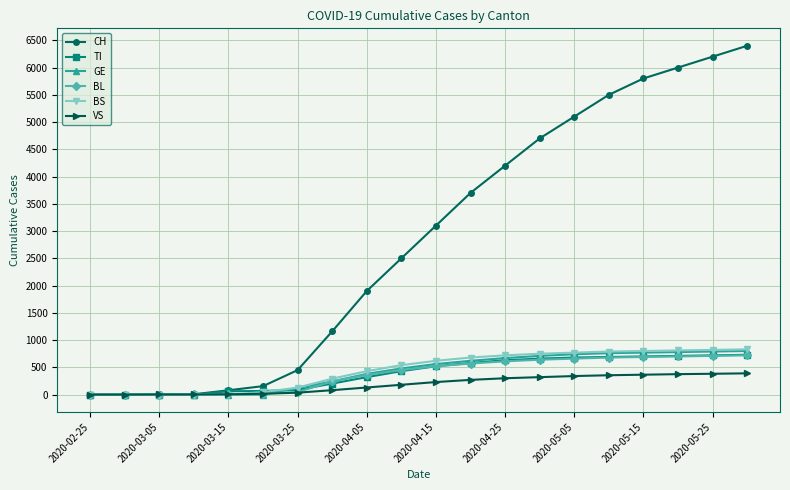

How many distinct data groups are displayed?

6